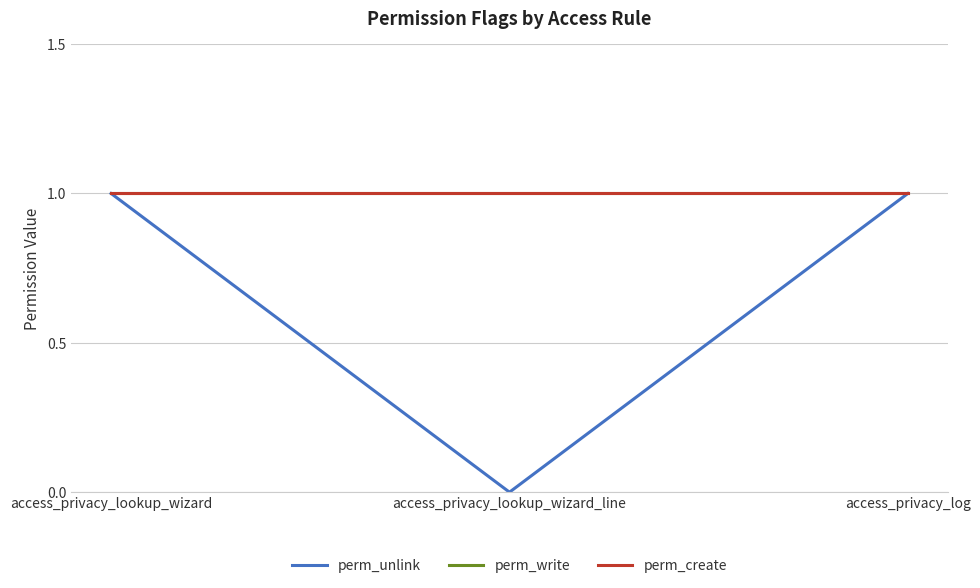

What is the label of the 3rd point from the left?

access_privacy_log